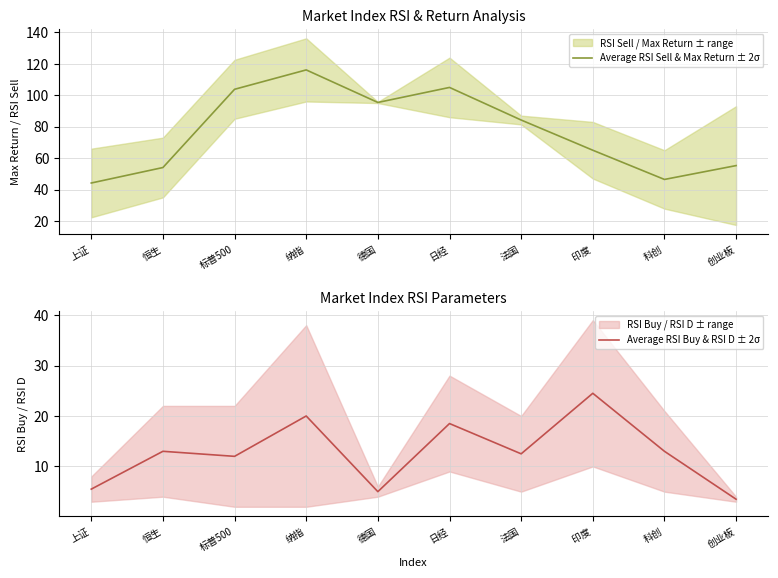

Which series has the largest total across all categories?

Average RSI Sell & Max Return ± 2σ